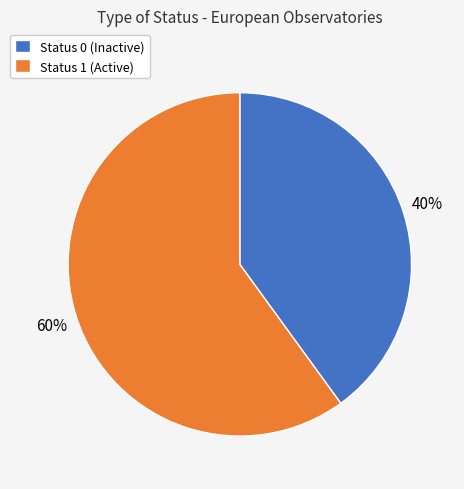

To the nearest percent, what portion does Status 0 (Inactive) represent?

40%